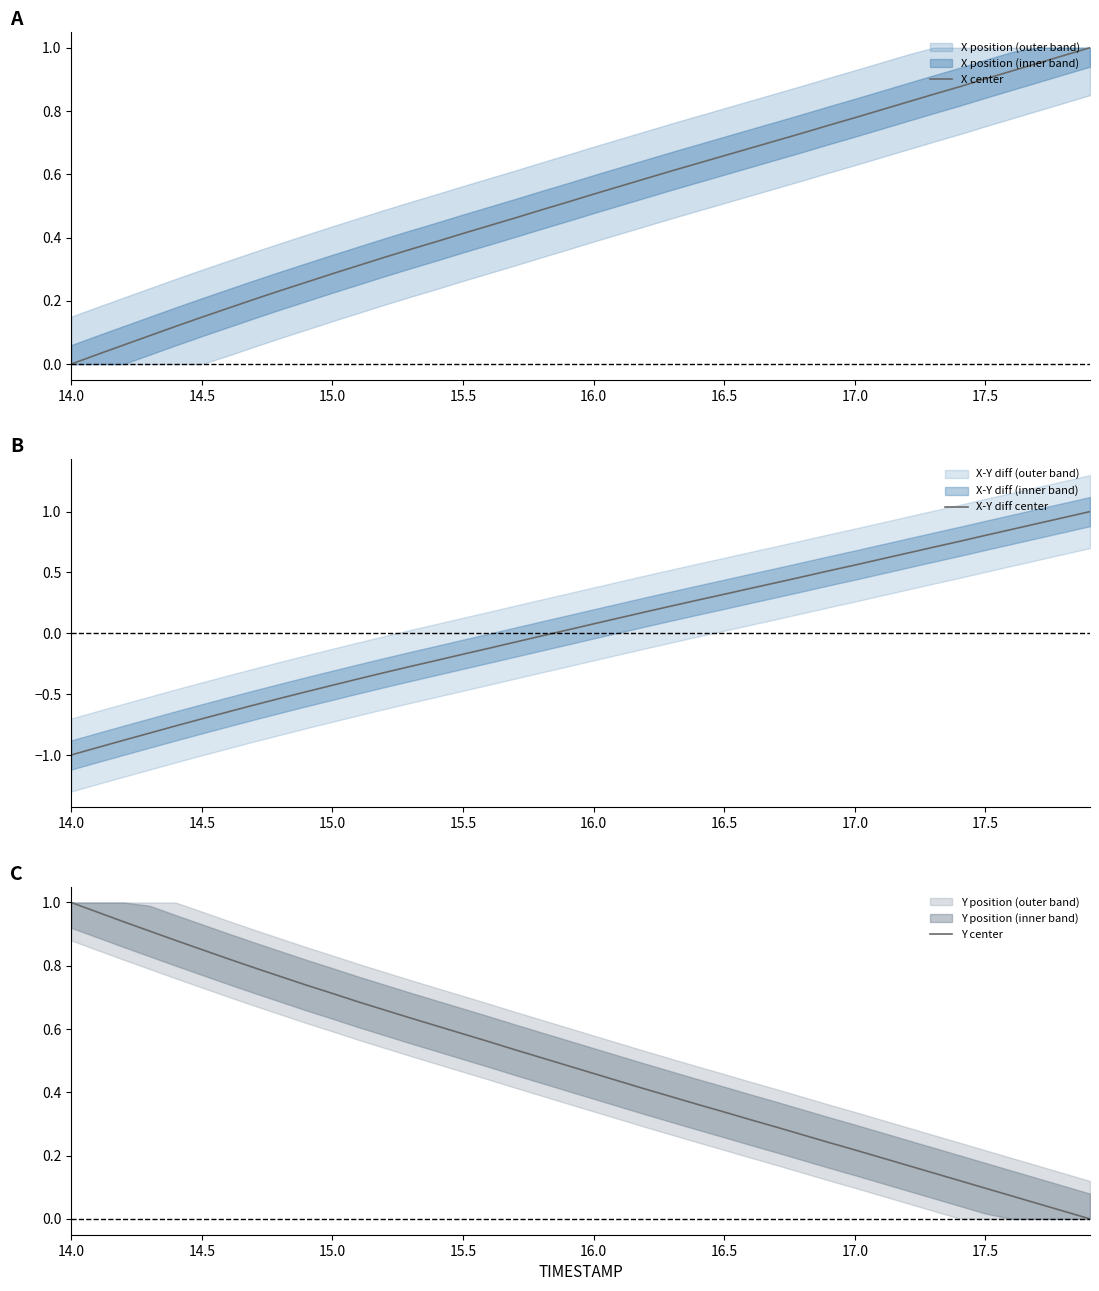

Which series ends up on top after the final intersection of X center and Y center?

X center